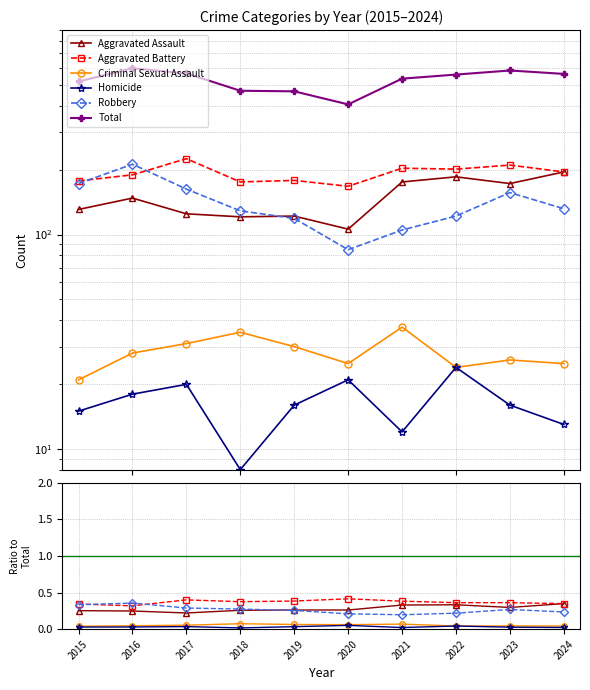

Which series has the widest spread of values?

Total